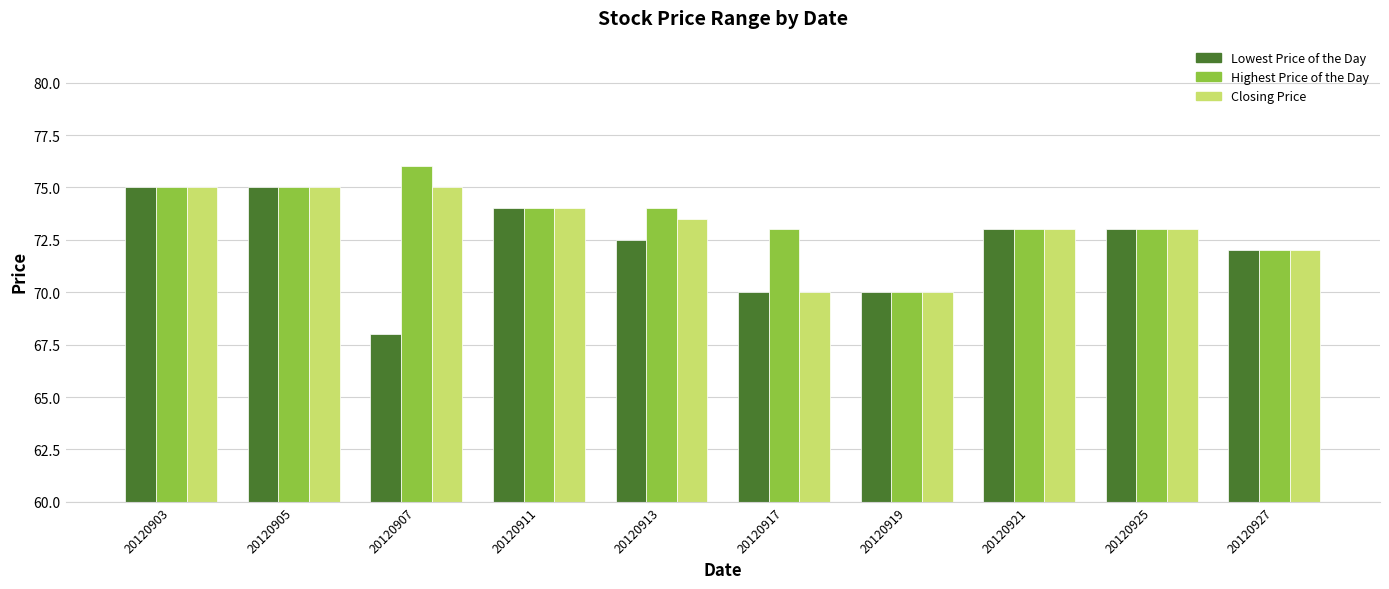

Reading left to right, extract all data points from this chart.

Lowest Price of the Day: 20120903=75.0	20120905=75.0	20120907=68.0	20120911=74.0	20120913=72.5	20120917=70.0	20120919=70.0	20120921=73.0	20120925=73.0	20120927=72.0
Highest Price of the Day: 20120903=75.0	20120905=75.0	20120907=76.0	20120911=74.0	20120913=74.0	20120917=73.0	20120919=70.0	20120921=73.0	20120925=73.0	20120927=72.0
Closing Price: 20120903=75.0	20120905=75.0	20120907=75.0	20120911=74.0	20120913=73.5	20120917=70.0	20120919=70.0	20120921=73.0	20120925=73.0	20120927=72.0